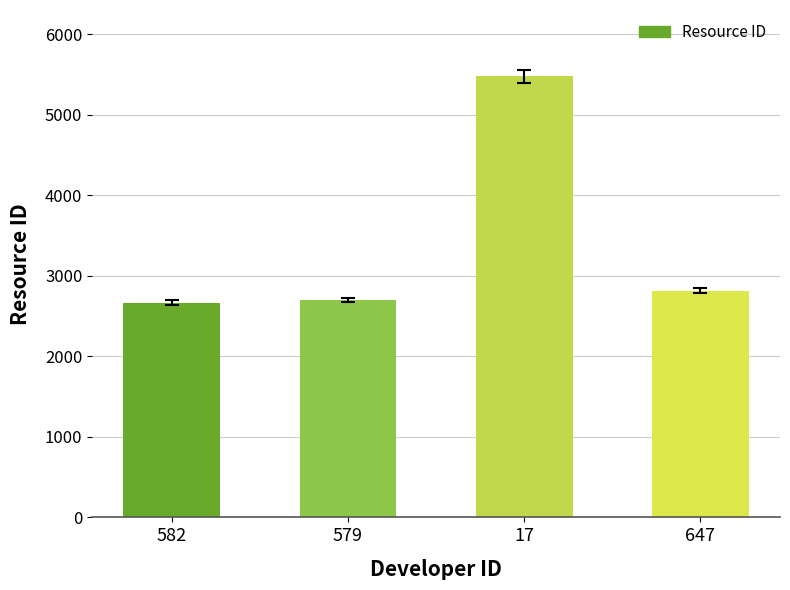

How many bars are there in total?

4